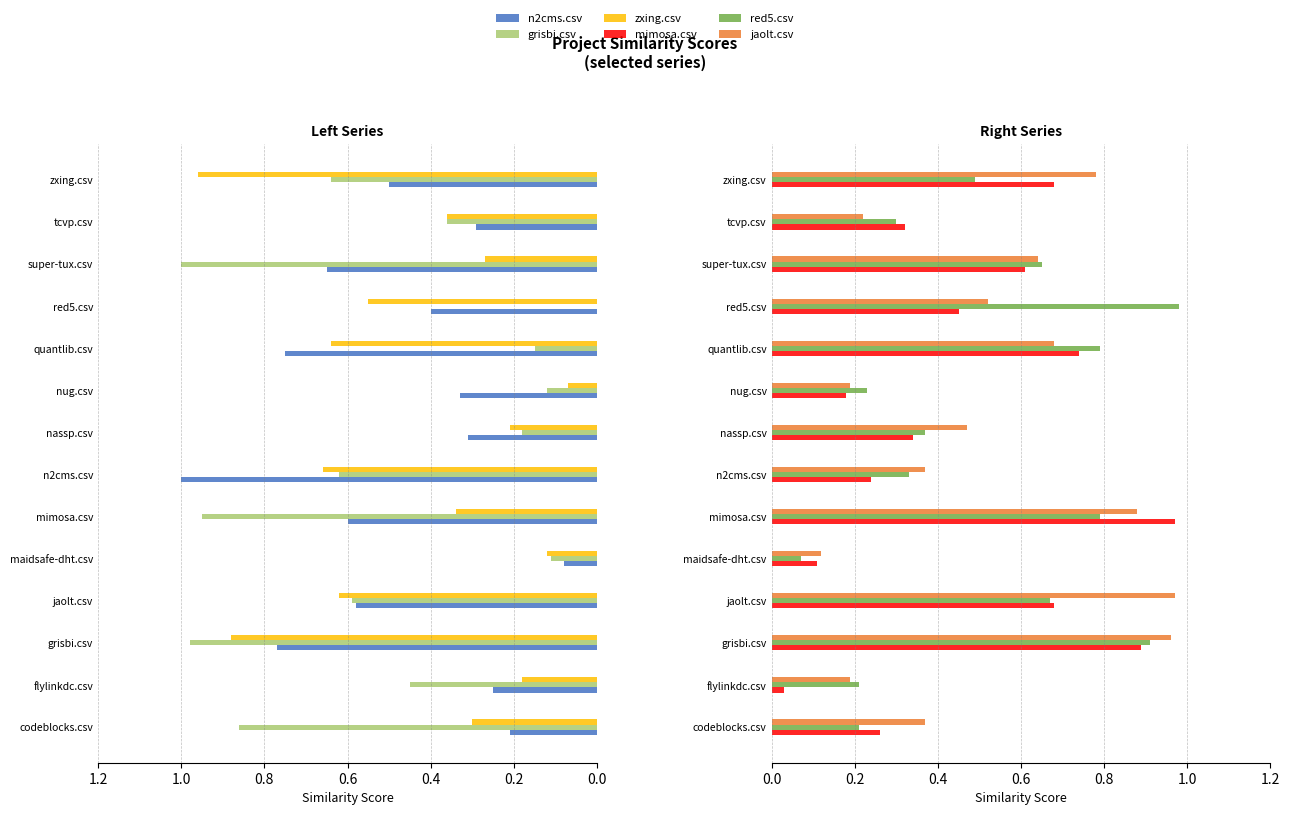

What is the minimum value for red5.csv?

0.1